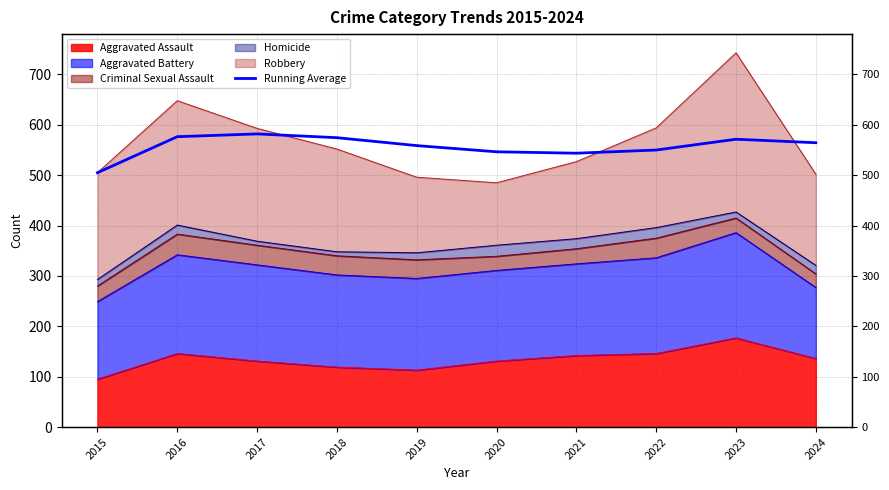

Which has a higher value, 2015 or 2019?

2019